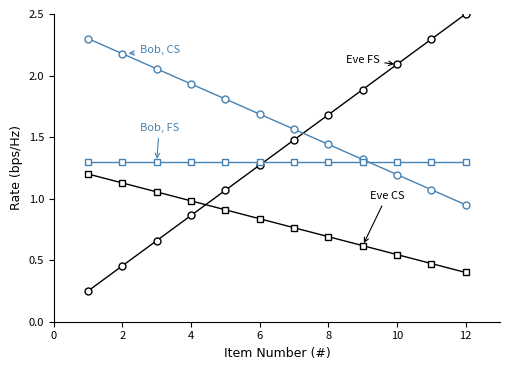

What is the greatest value displayed?

2.5